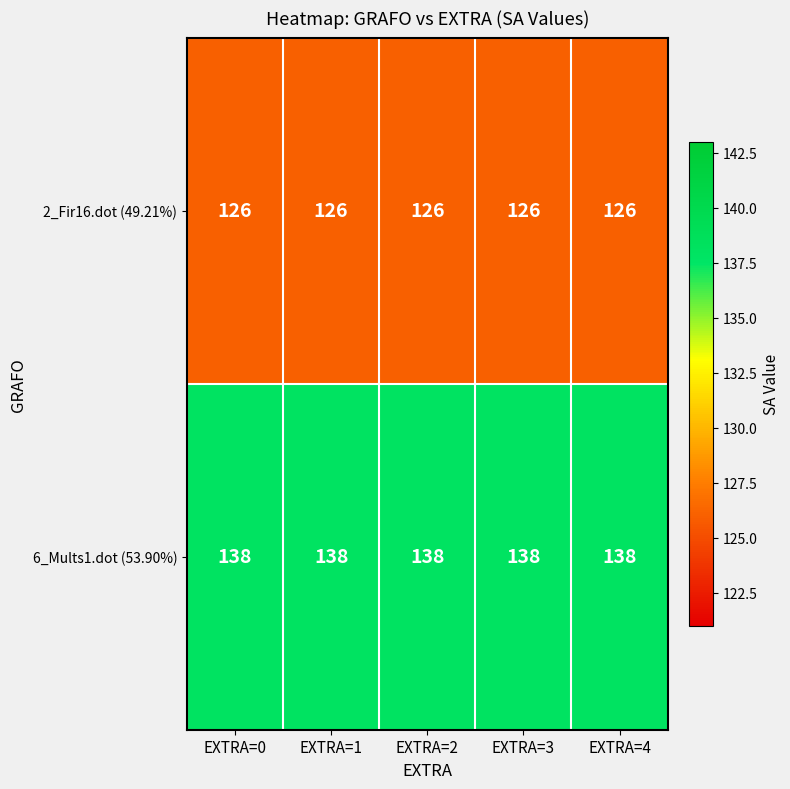

What is the spread (max minus min) of values at EXTRA=1?

12